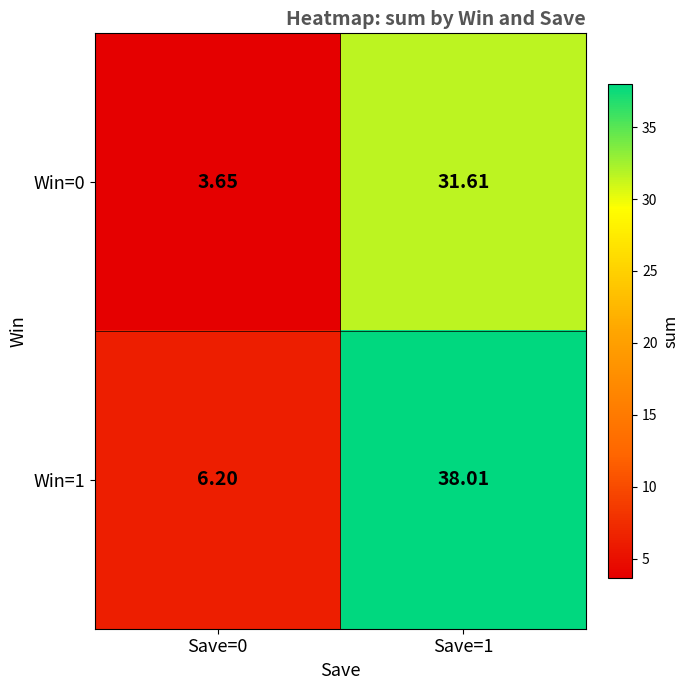

At how many categories does at least one series exceed 19?

1